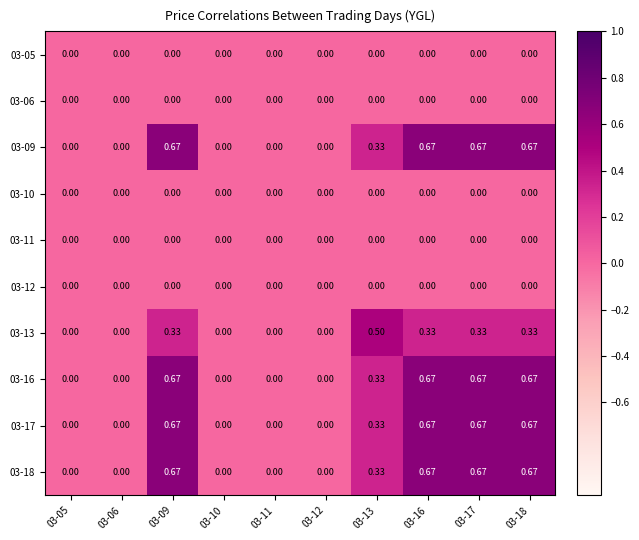

What is the greatest value displayed?

0.7